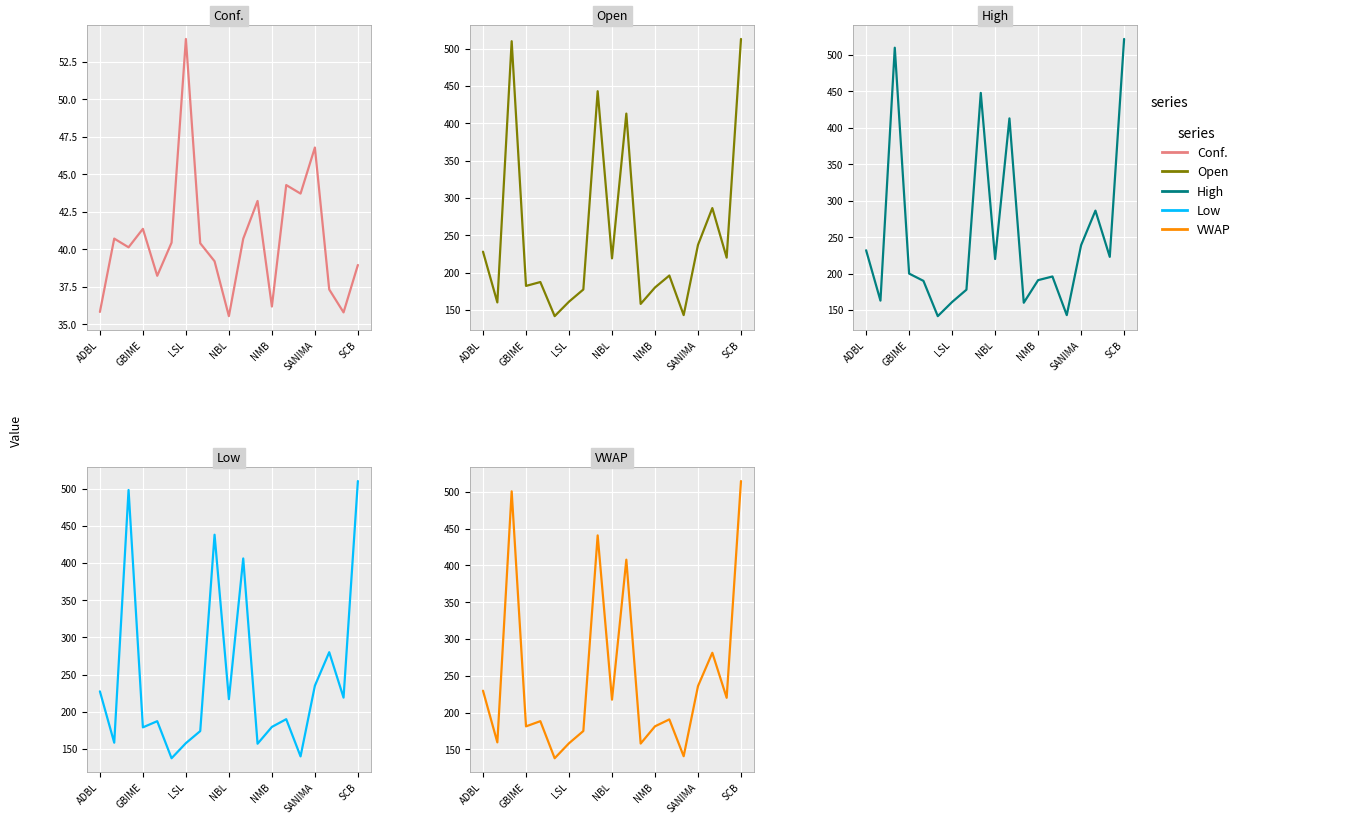

List the series in order of their peak value, lowest first.

Conf., Low, Open, VWAP, High